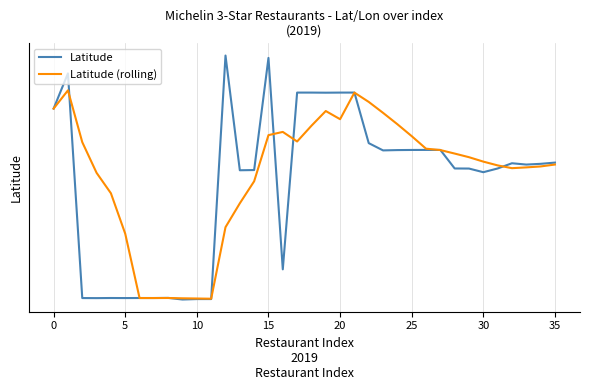

What is the minimum value for Latitude?

22.1